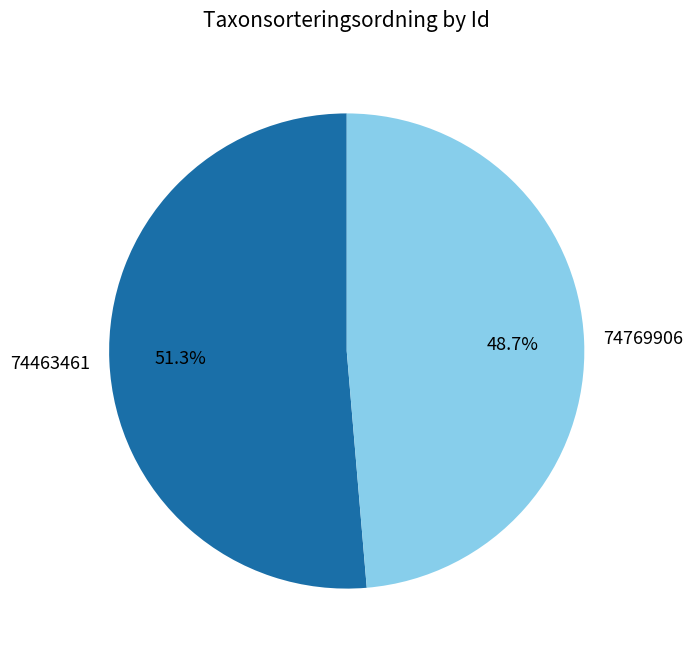

How many slices are in this pie chart?

2